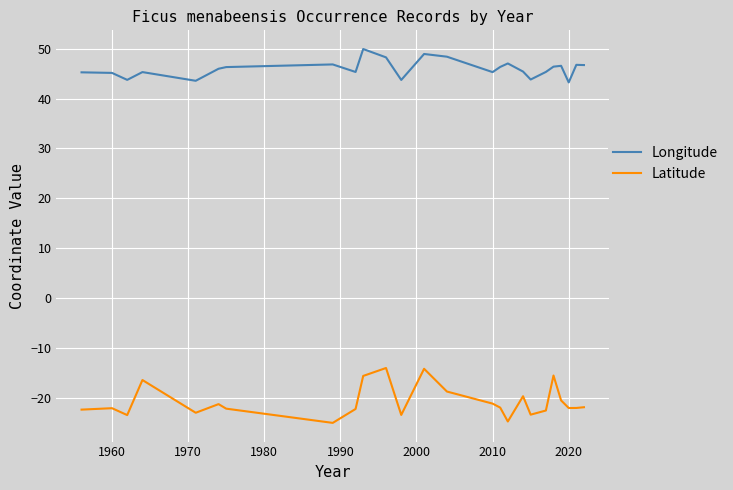

Rank the series by their average value, from highest to lowest.

Longitude, Latitude